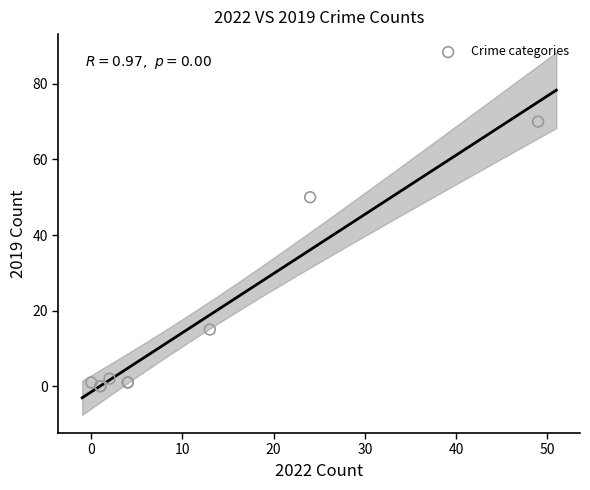

What Y value in the scatter plot is closest to 35?

50